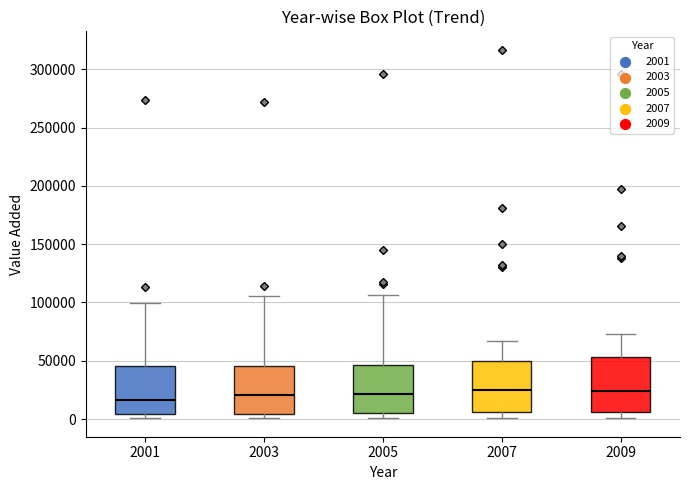

Reading left to right, read every box against the y-axis: the position of its median line, the range the box covers, and the ends of its whiskers. The values are not printed on the chart, so give them approximately, as read against the axis.

2001: median 15000, box 5000 to 45000, whiskers 0 to 100000
2003: median 20000, box 5000 to 45000, whiskers 0 to 105000
2005: median 20000, box 5000 to 45000, whiskers 0 to 105000
2007: median 25000, box 5000 to 50000, whiskers 0 to 65000
2009: median 25000, box 5000 to 55000, whiskers 0 to 75000